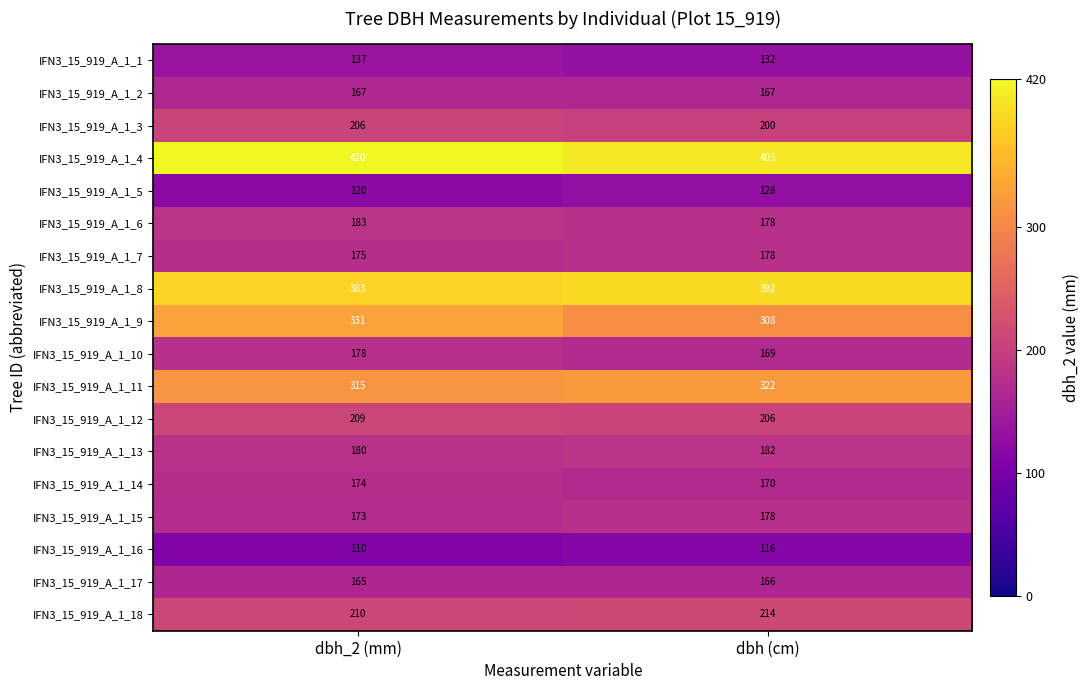

True or false: IFN3_15_919_A_1_2 has a value of 167 at dbh_2 (mm).

True